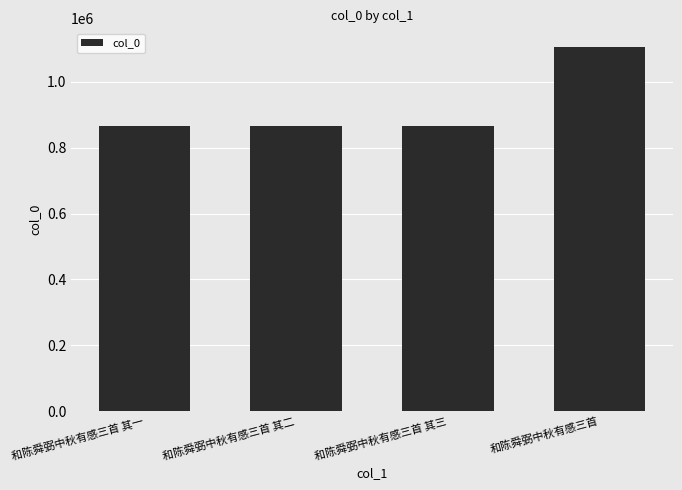

Does the chart contain stacked bars?

No